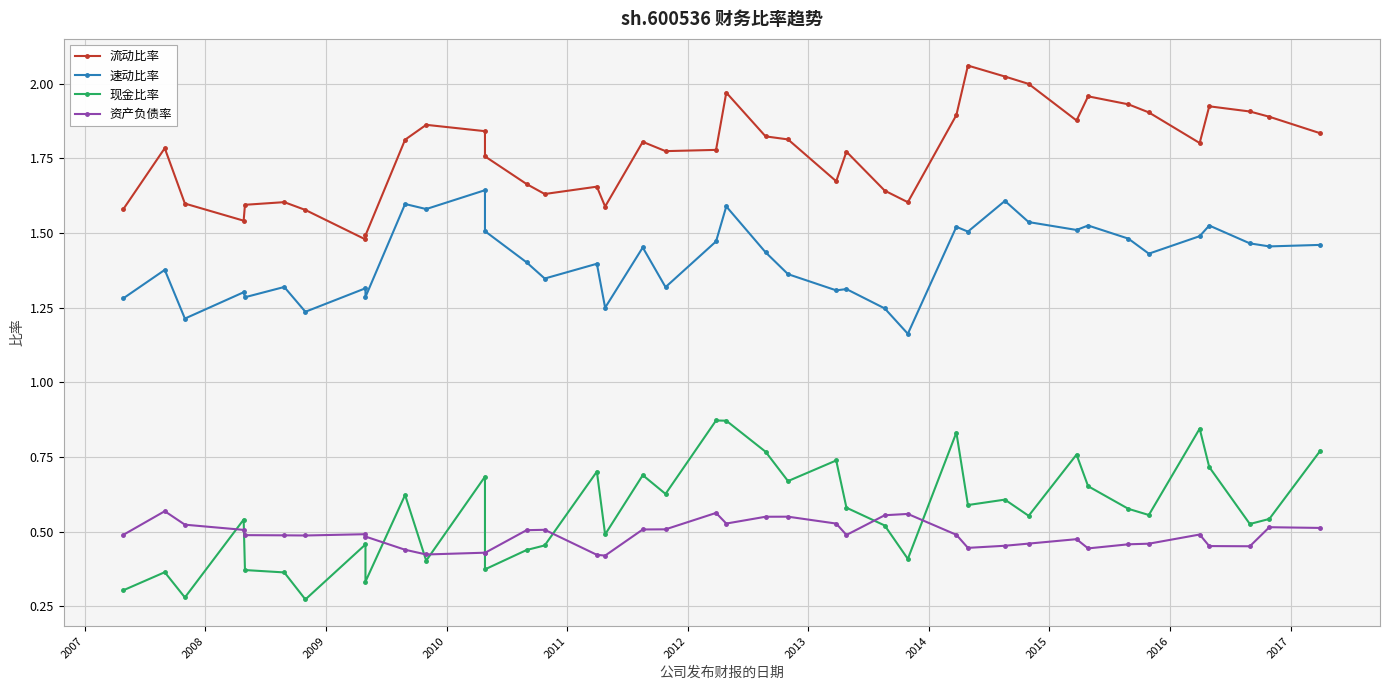

After their last crossing, which series has the higher values: 现金比率 or 资产负债率?

现金比率